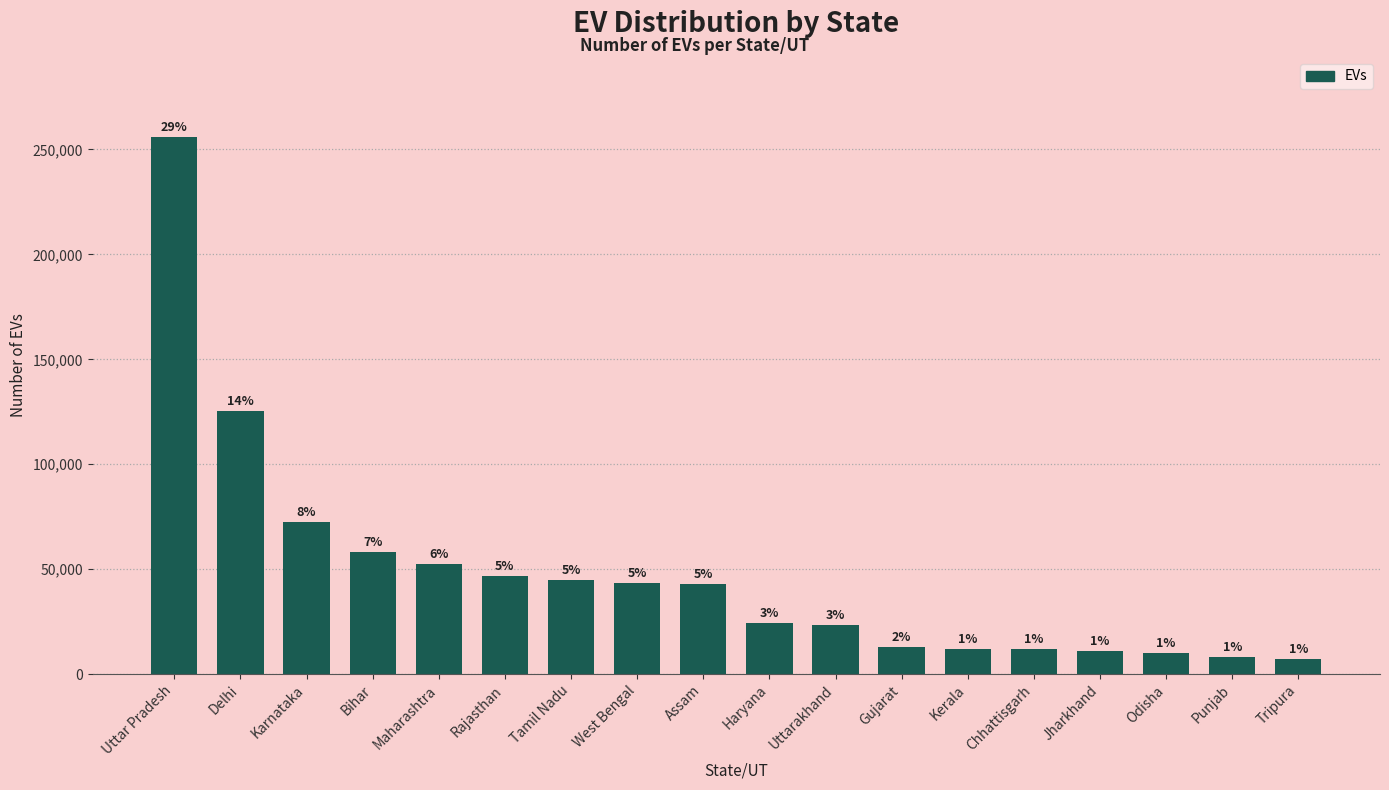

Where does the data first go above 43057?

Uttar Pradesh